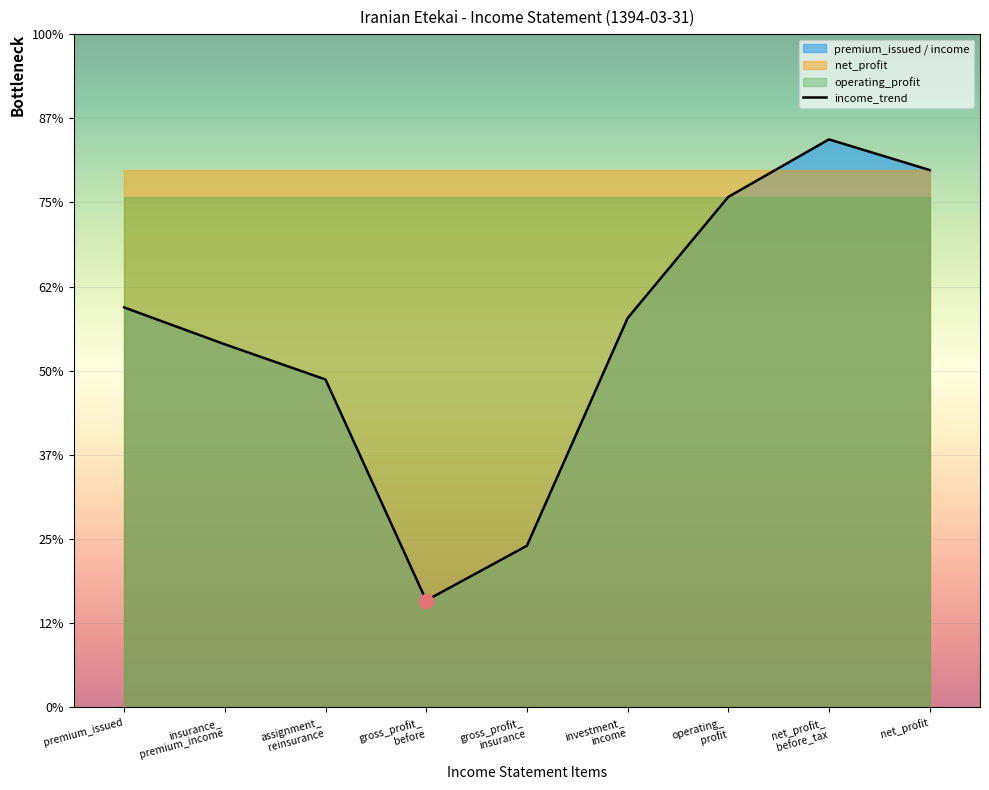

Rank the categories by value from highest to lowest.

net_profit_
before_tax, net_profit, operating_
profit, premium_issued, investment_
income, insurance_
premium_income, assignment_
reinsurance, gross_profit_
insurance, gross_profit_
before